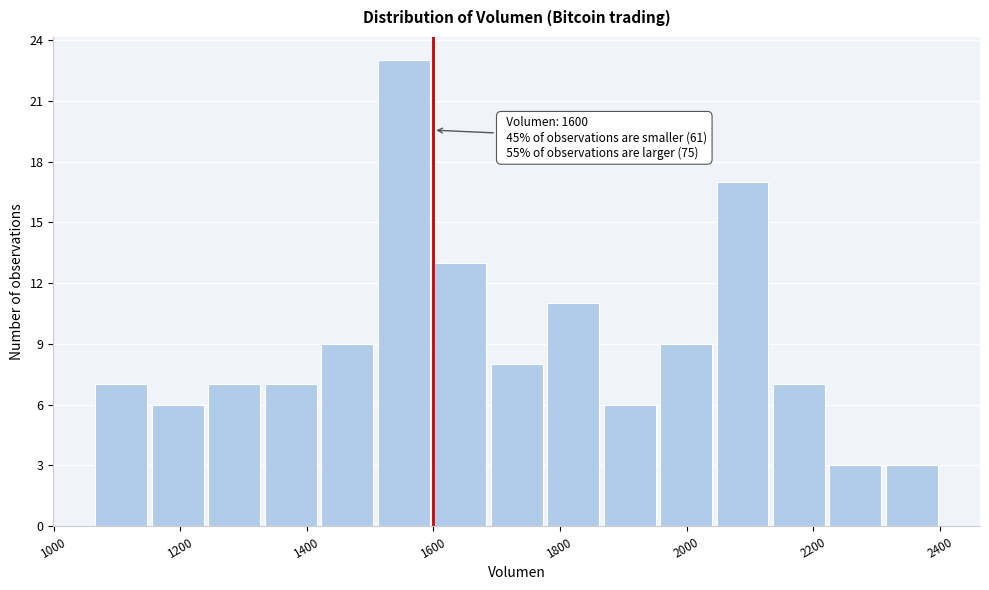

Which range on the x-axis has the tallest bar?

1500 to 1600